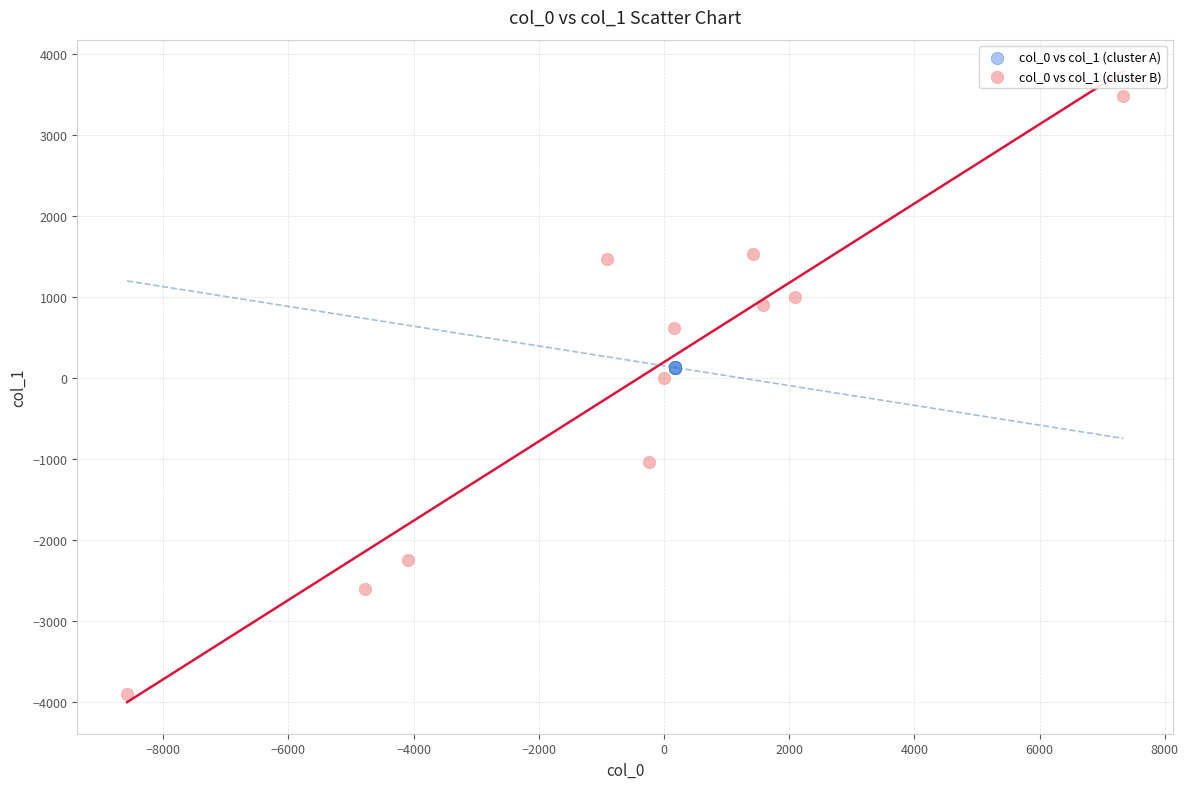

Which series contains the lowest Y value?

col_0 vs col_1 (cluster B)